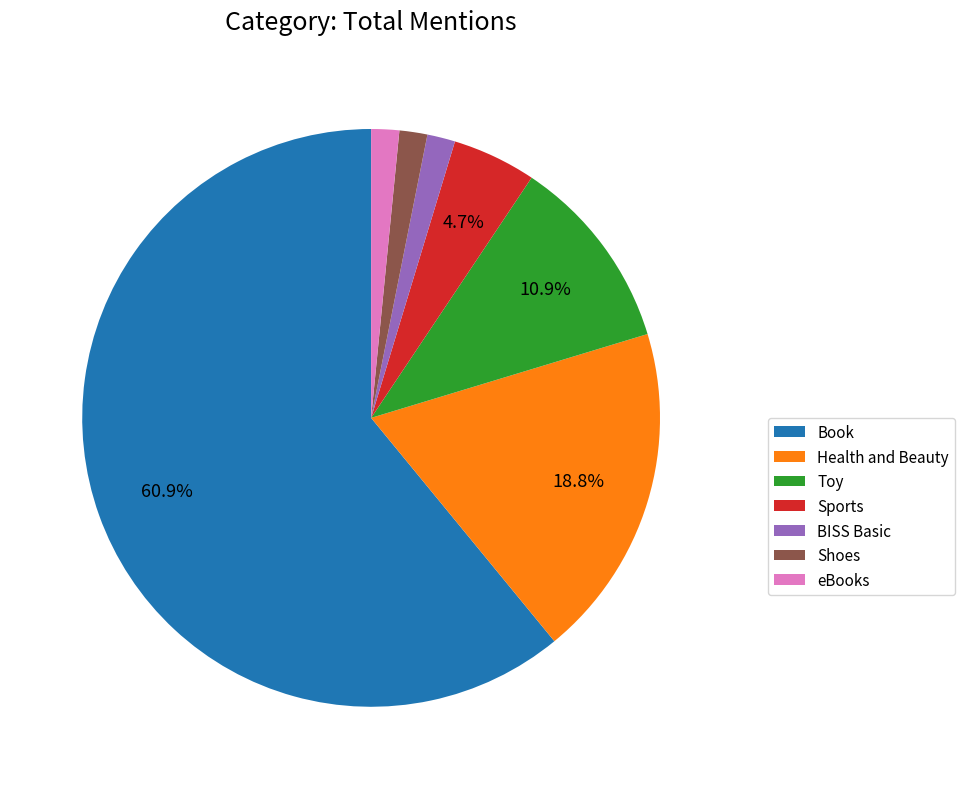

To the nearest percent, what percentage of the pie is Toy?

11%